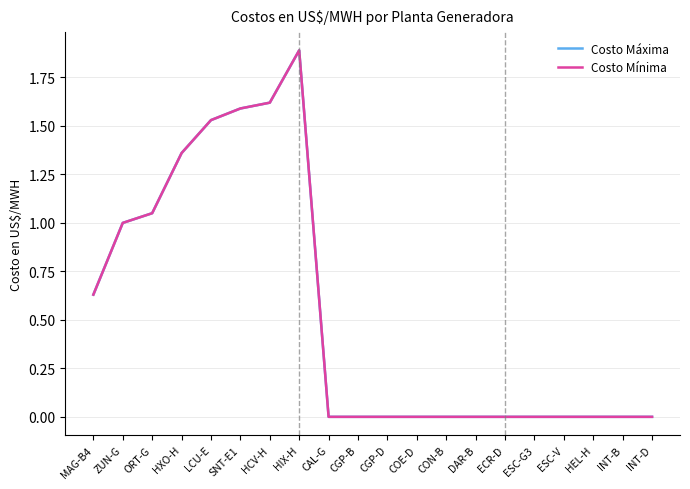

What is the maximum value shown in the chart?

1.9